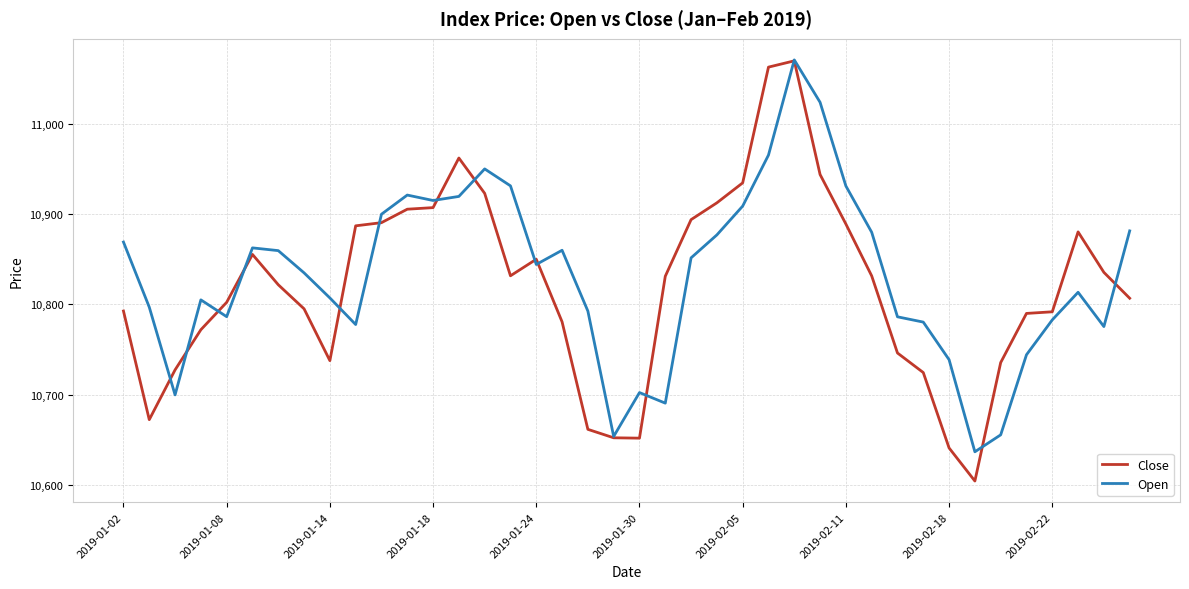

Which series has the largest total across all categories?

Open